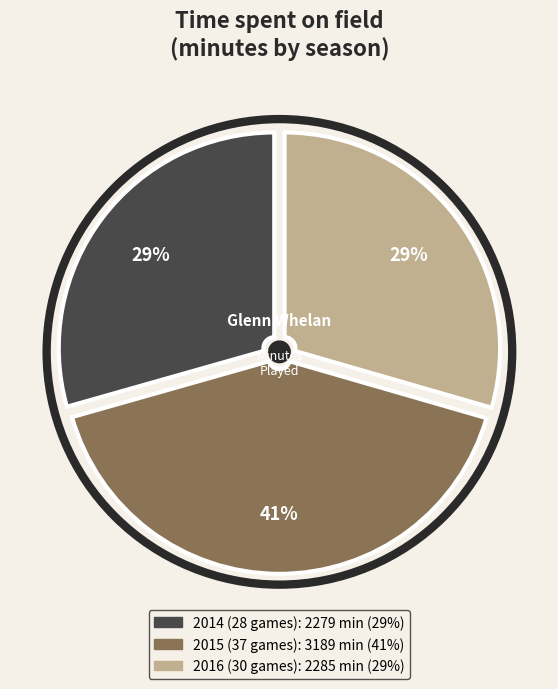

How many slices are in this pie chart?

3